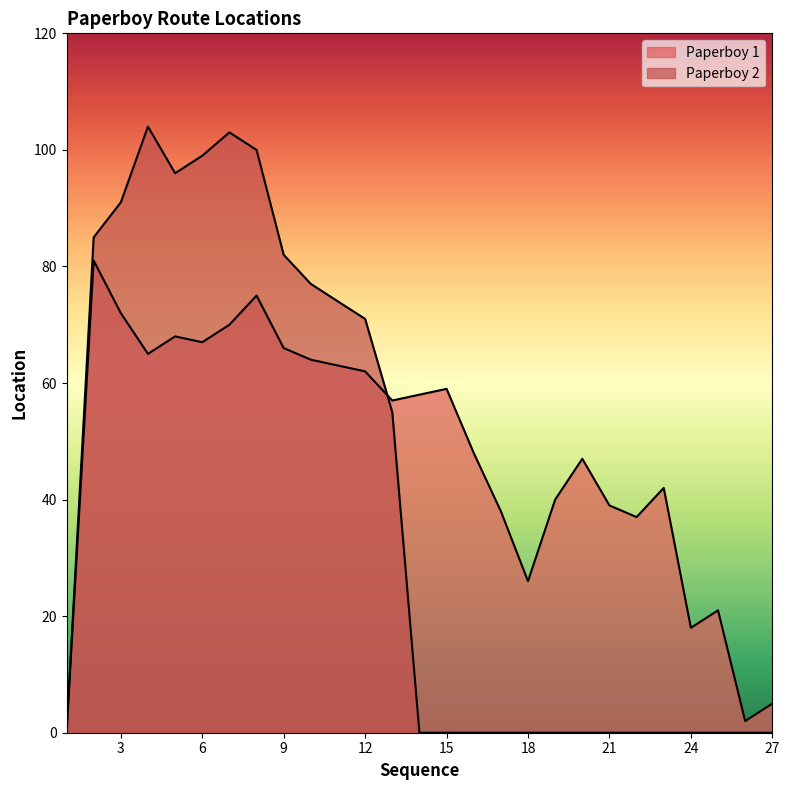

How many times do Paperboy 2 and Paperboy 1 cross each other?

1